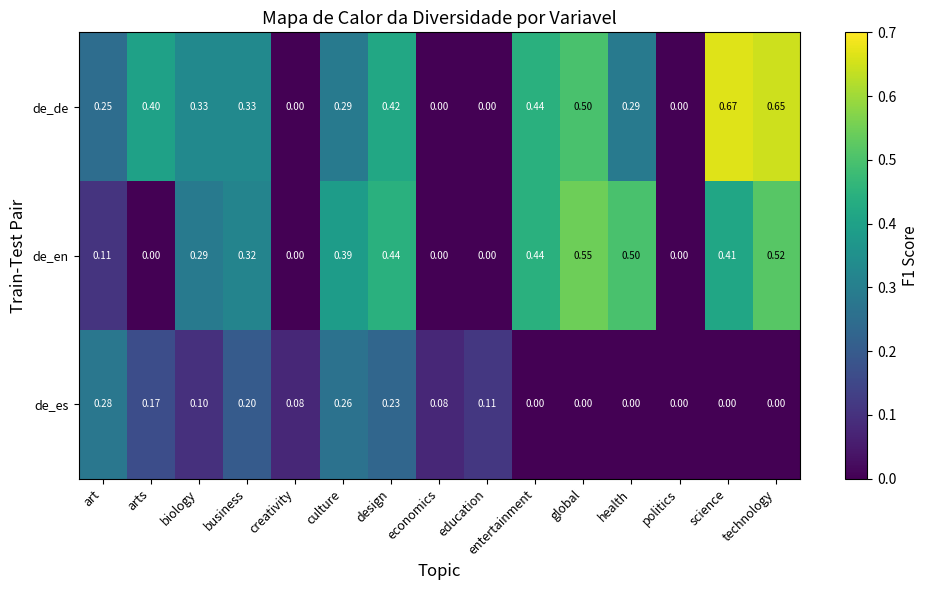

Rank the series by their maximum value, from highest to lowest.

de_de, de_en, de_es